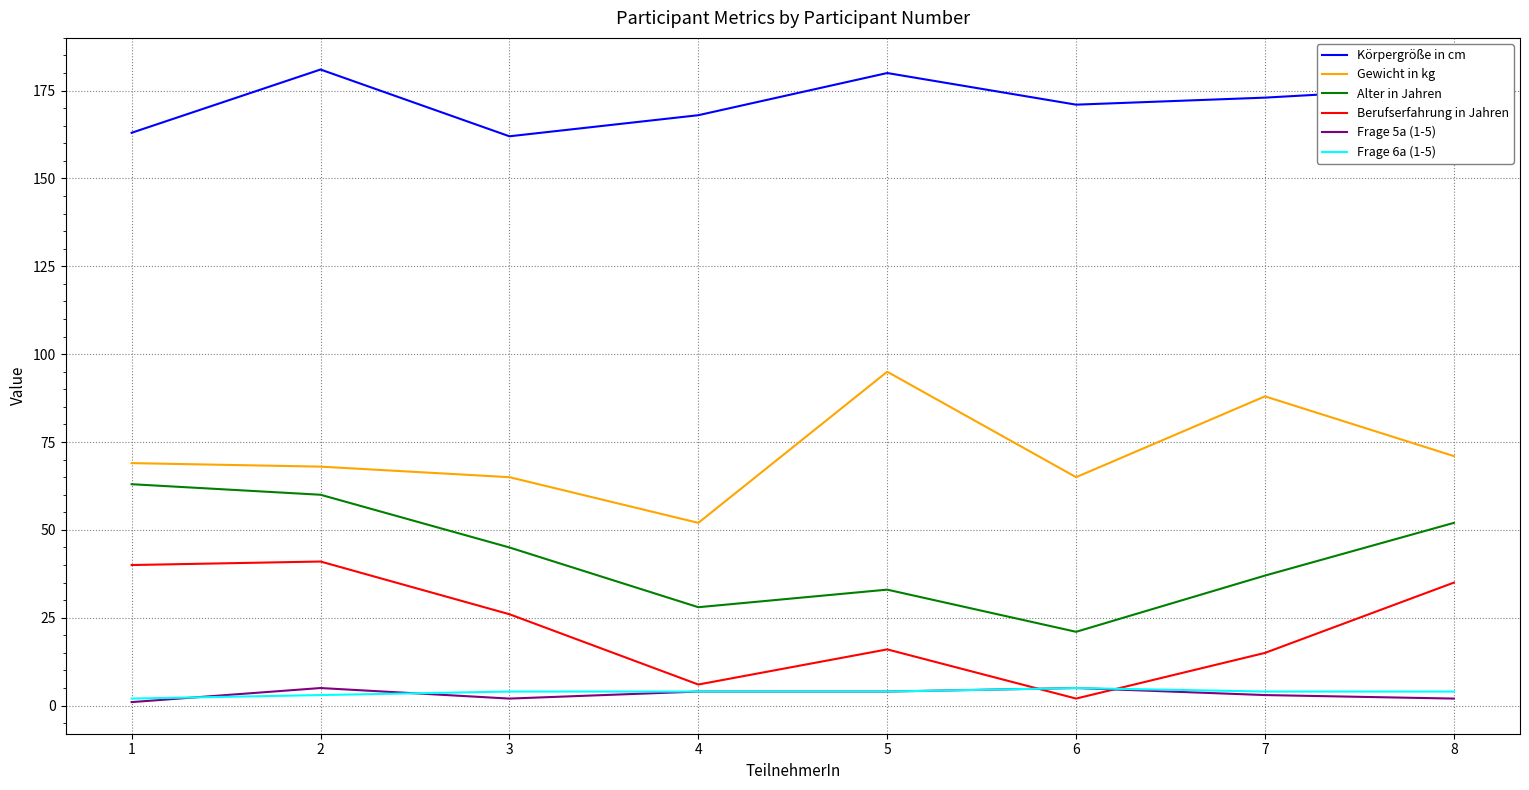

Which series has the largest total across all categories?

Körpergröße in cm